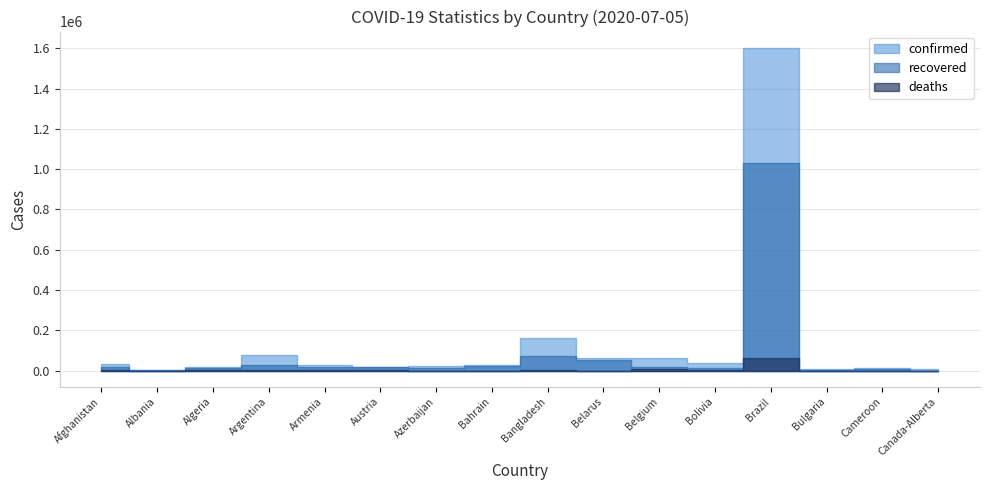

True or false: recovered and confirmed intersect in this chart.

False